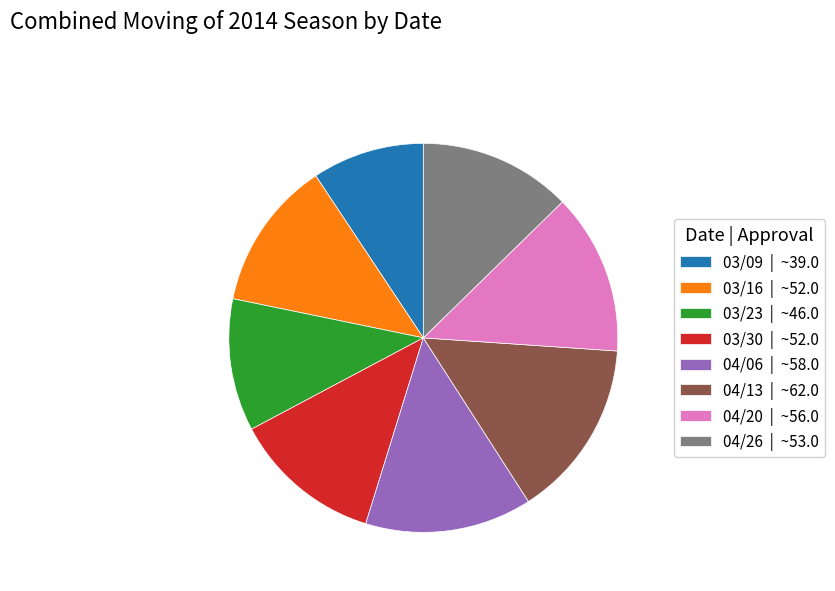

Is it true that 03/30 is 26% of the pie?

False